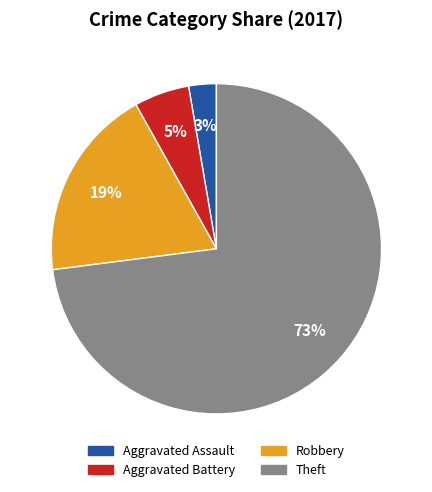

What percentage is the Robbery slice, to the nearest percent?

19%